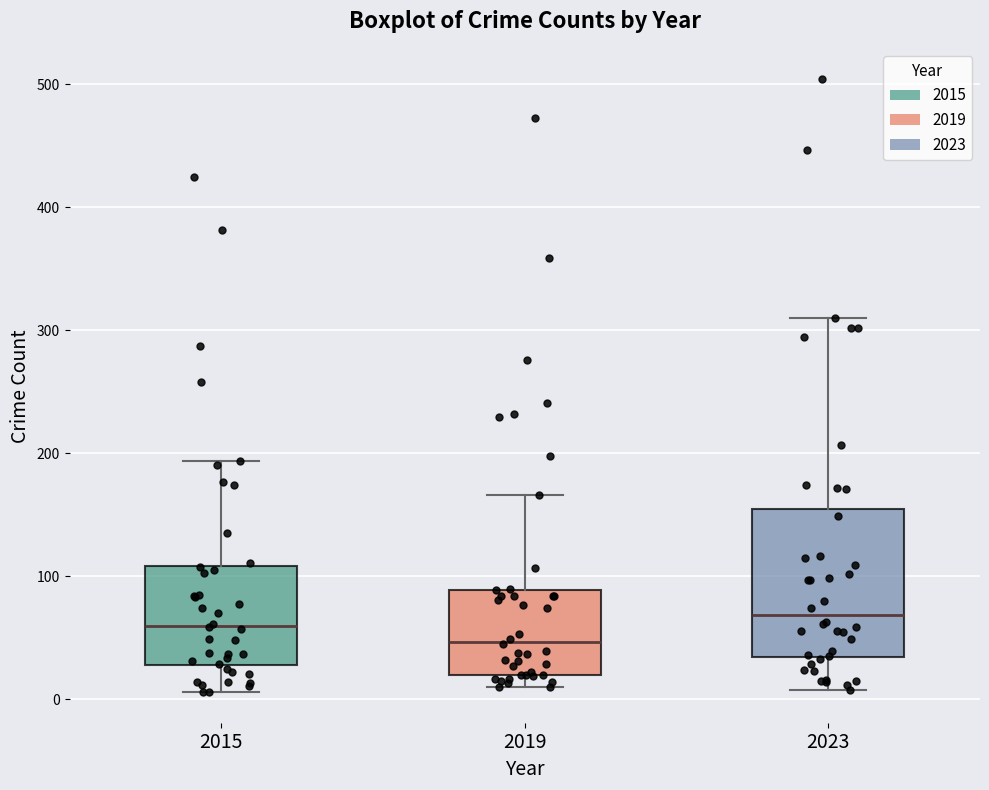

Which box is the tallest, from its lower edge to its upper edge?

2023